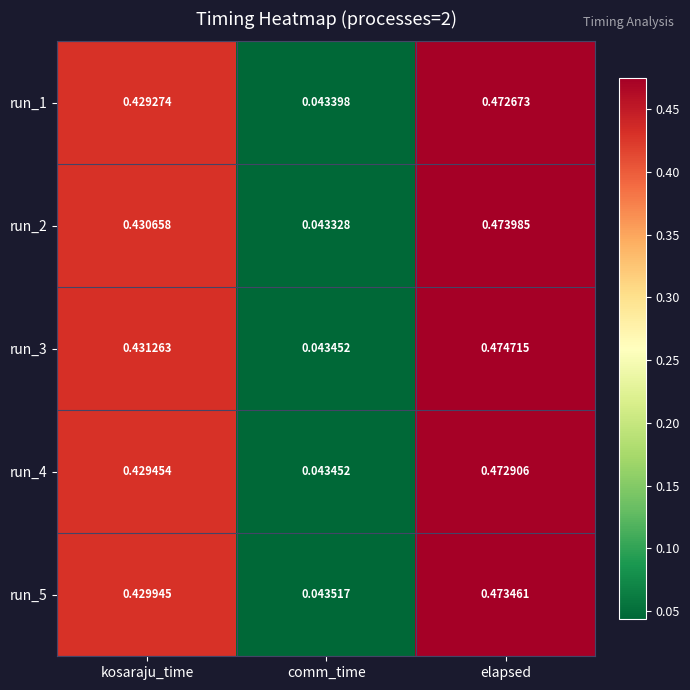

Which label corresponds to the largest value in the chart?

elapsed